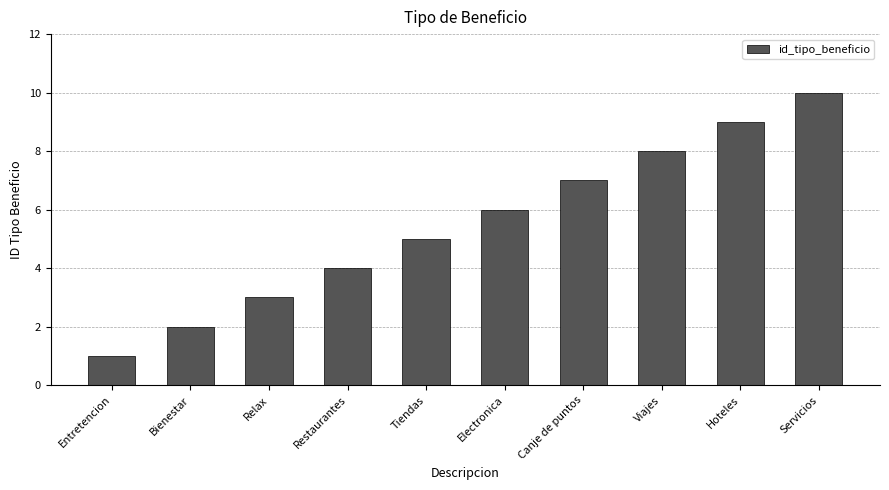

What is the greatest value displayed?

10